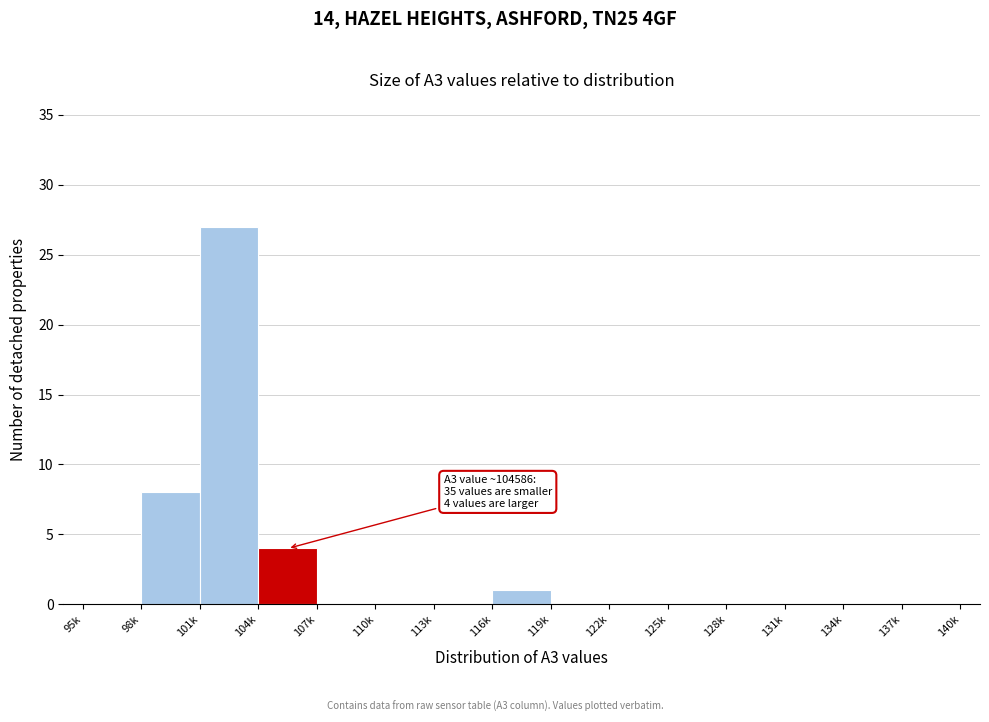

Reading right to left, extract all data points from this chart.

137k=0	134k=0	131k=0	128k=0	125k=0	122k=0	119k=0	116k=1	113k=0	110k=0	107k=0	104k=4	101k=27	98k=8	95k=0